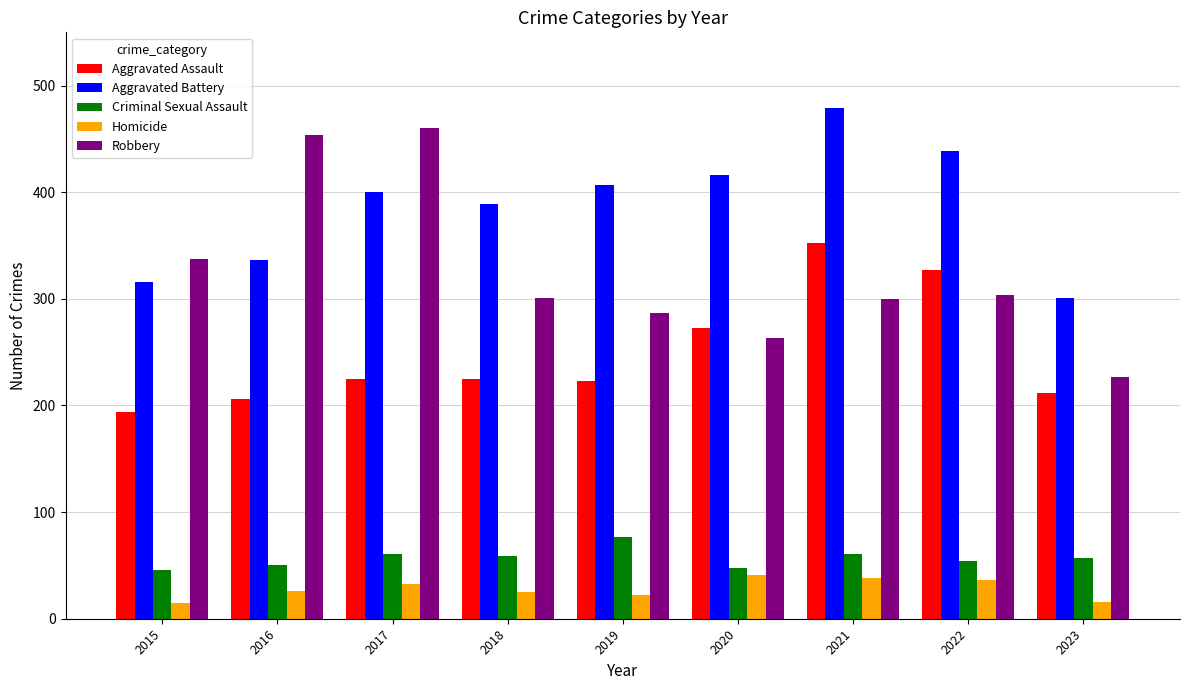

Which series changed the most between 2020 and 2021?

Aggravated Assault